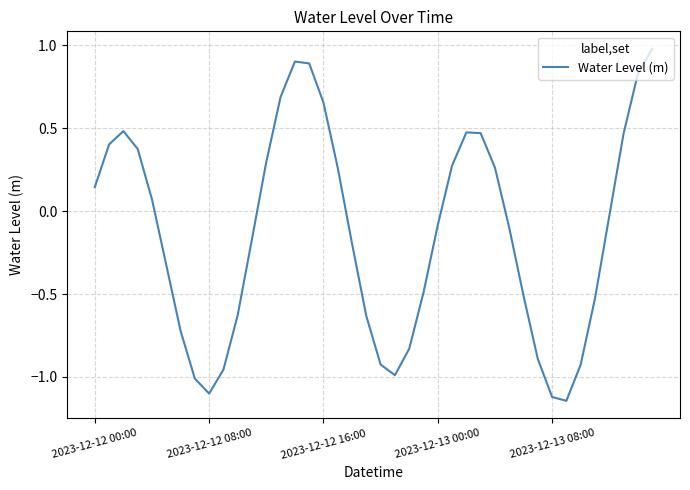

How many values are below 0?

22